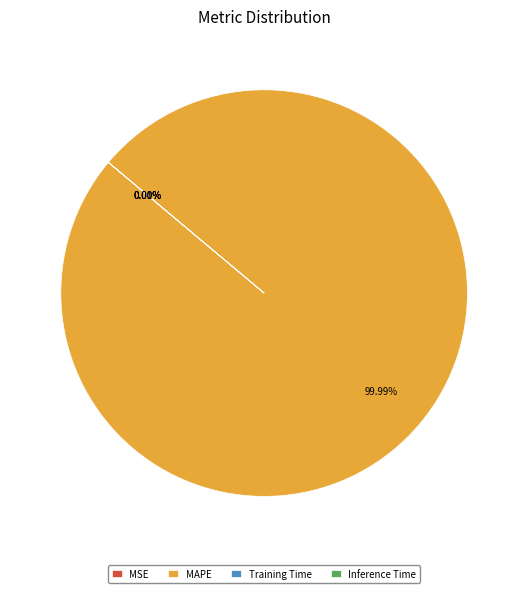

Rank the categories by value from highest to lowest.

MAPE, MSE, Training Time, Inference Time